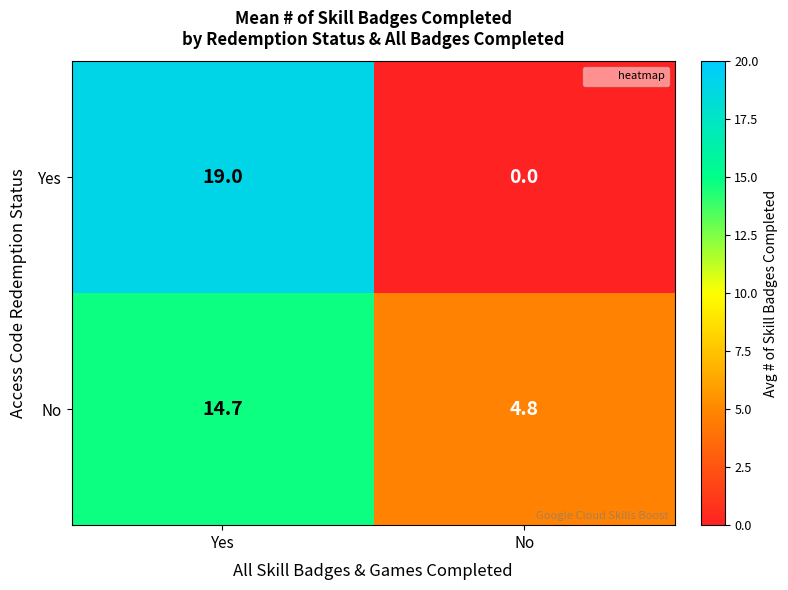

Where is No nearest to the value 9?

No